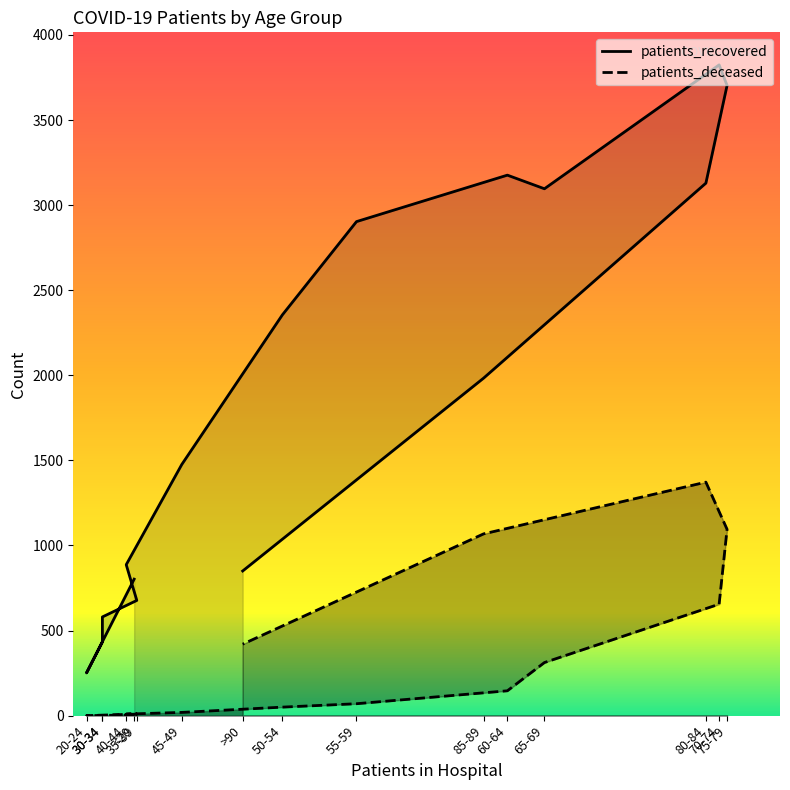

What is the label of the 16th point from the right?

<20